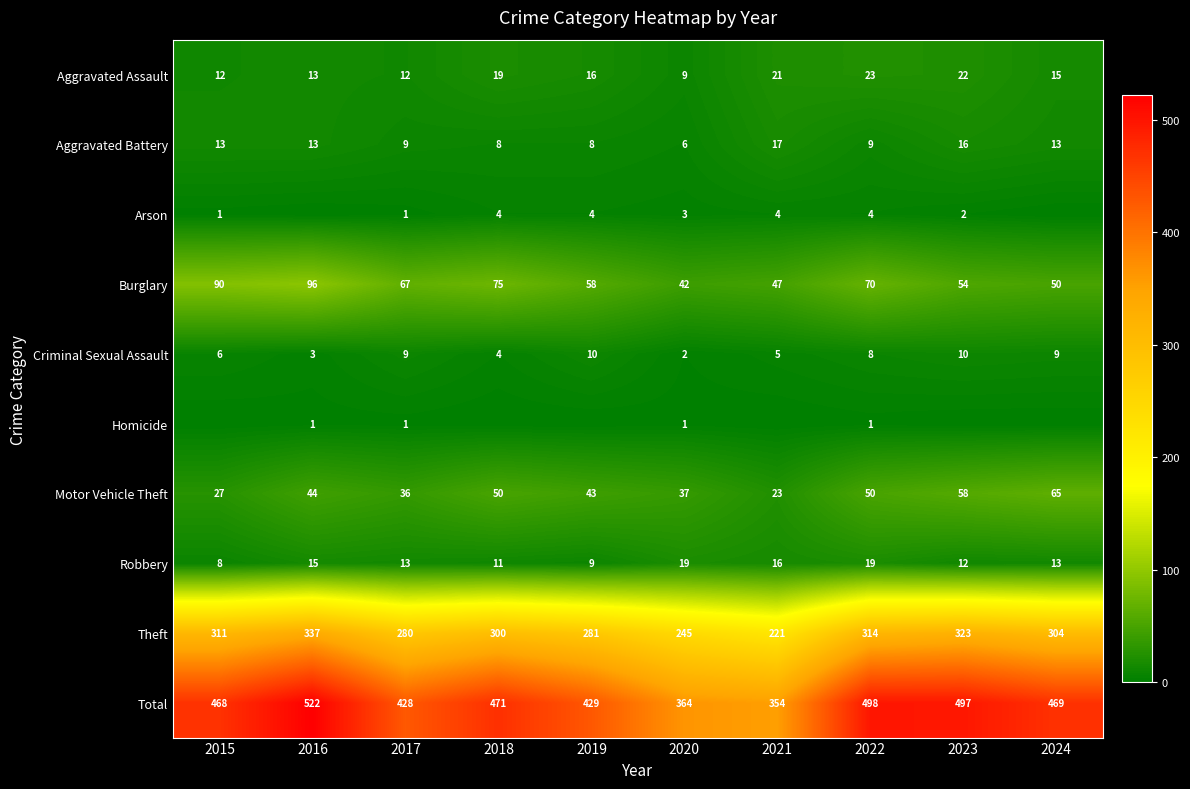

What is the minimum value for Aggravated Assault?

9